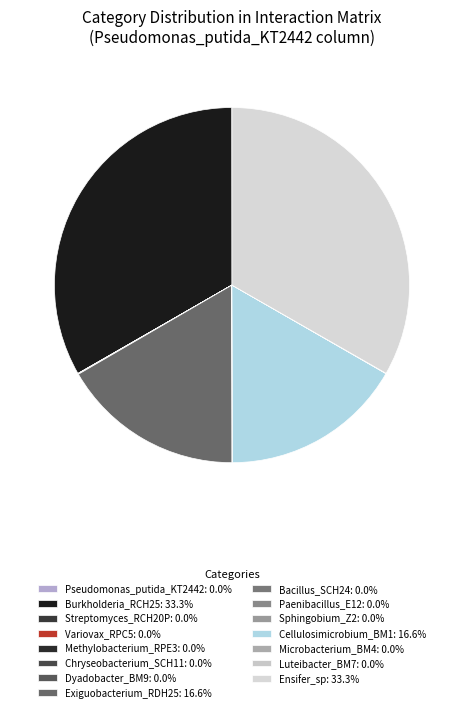

Between Exiguobacterium_RDH25 and Burkholderia_RCH25, which is larger?

Burkholderia_RCH25